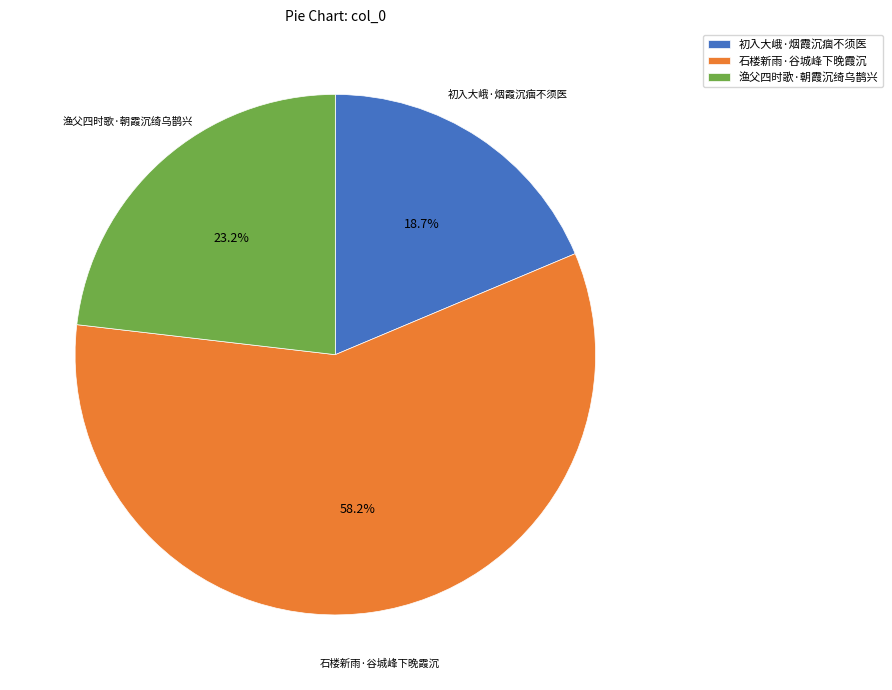

Does 初入大峨·烟霞沉痼不须医 account for over 50% of the chart?

No